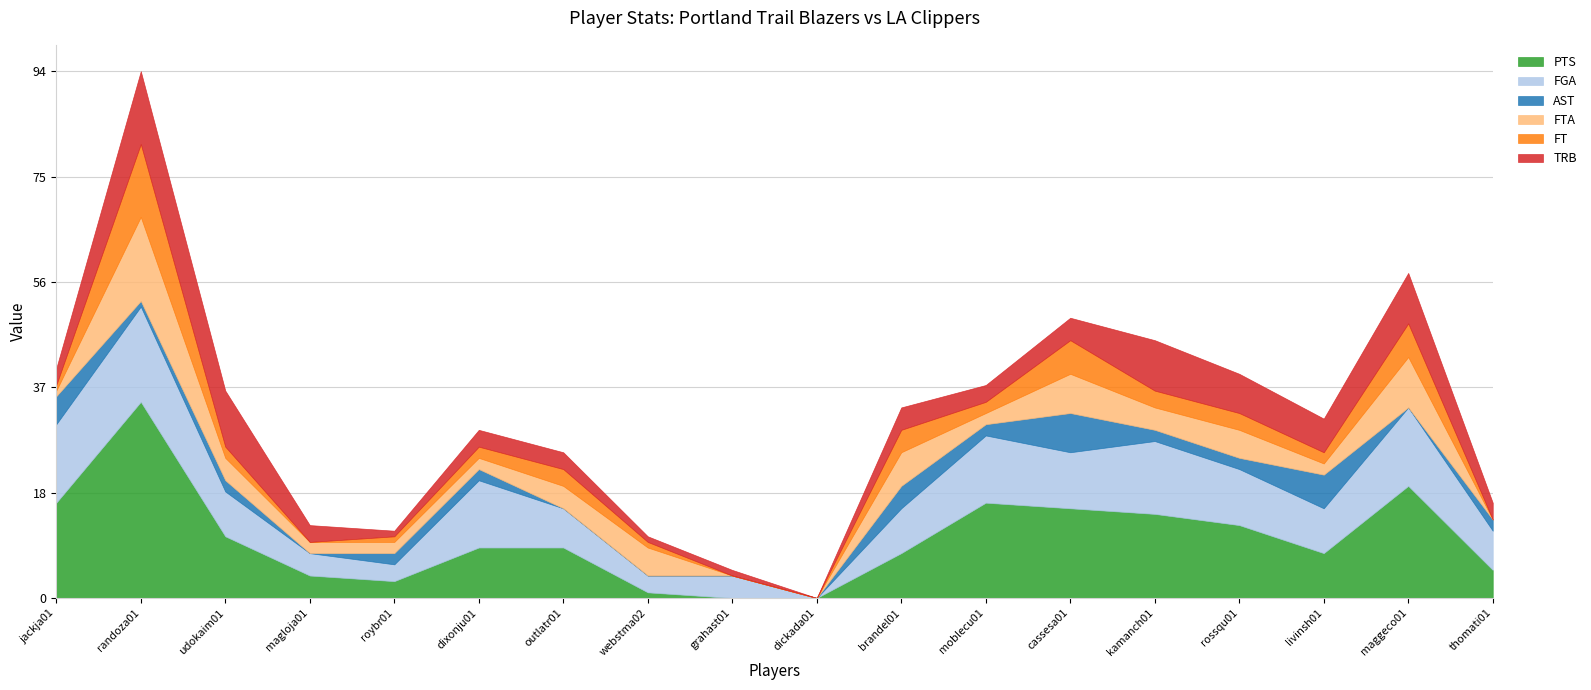

What is the average value of the TRB series?

5